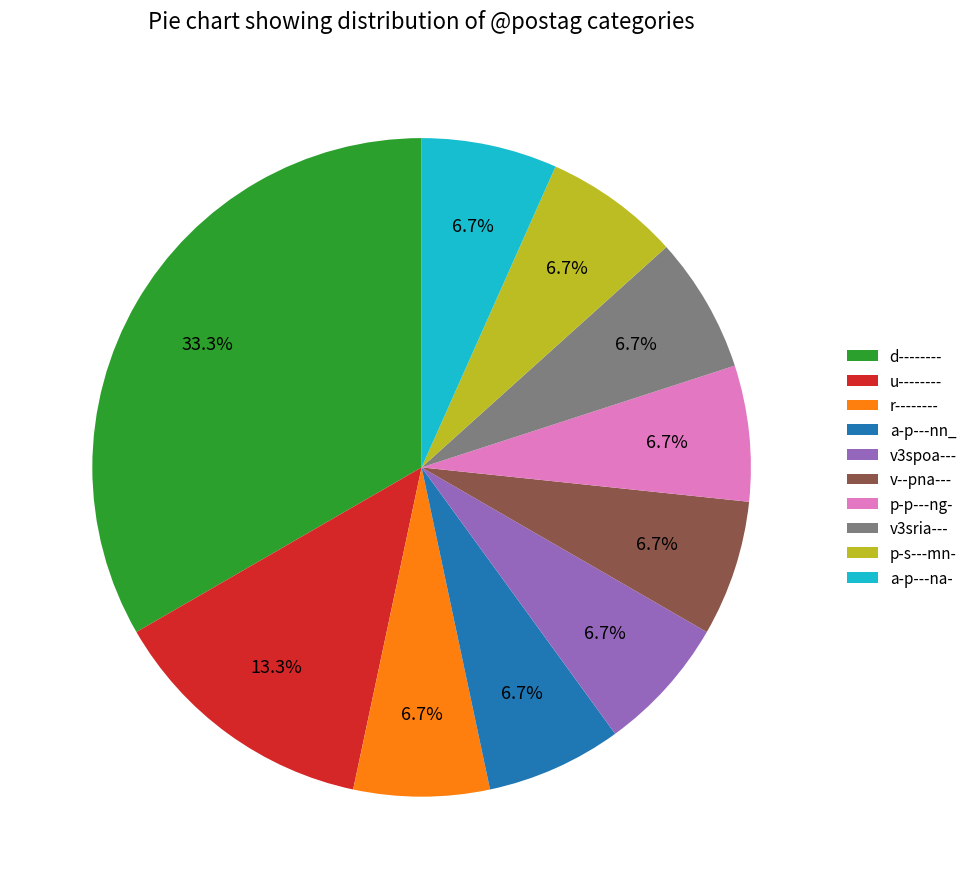

True or false: a-p---na- accounts for 1% of the total.

False